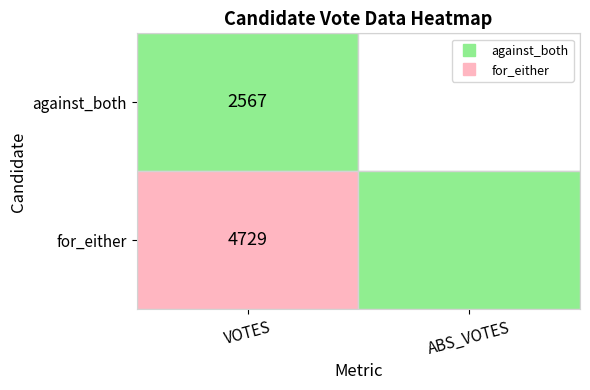

What is the sum of the against_both values at 1 and 0?

2567